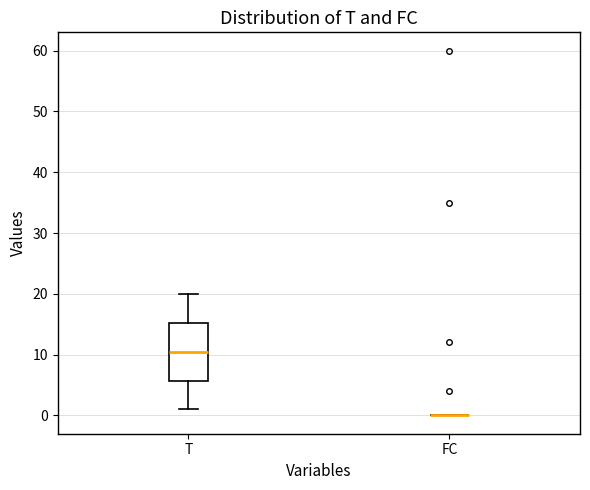

Which box is the tallest, from its lower edge to its upper edge?

T